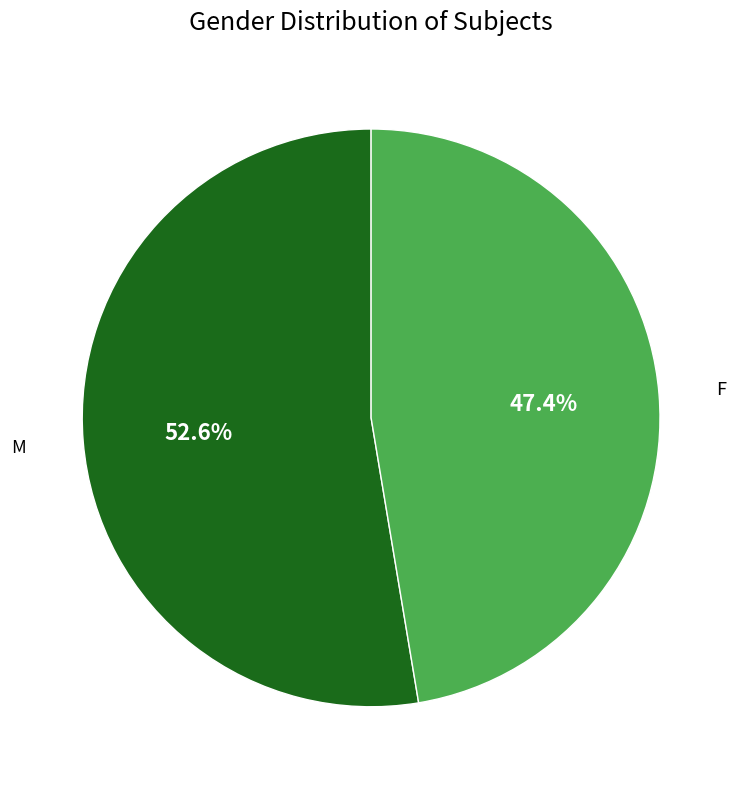

True or false: M accounts for 59% of the total.

False